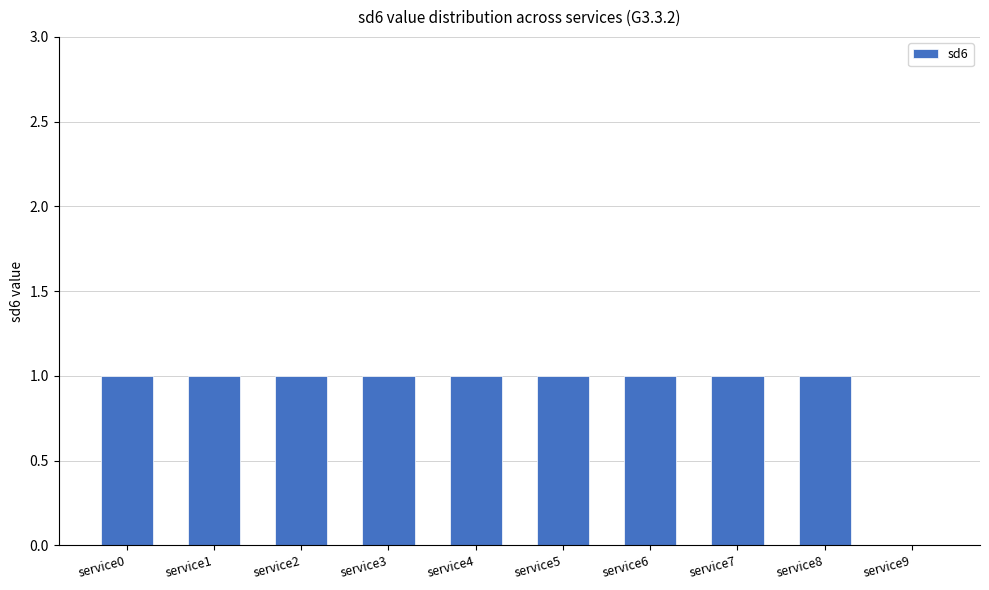

Is it true that the value at service3 is 1?

True